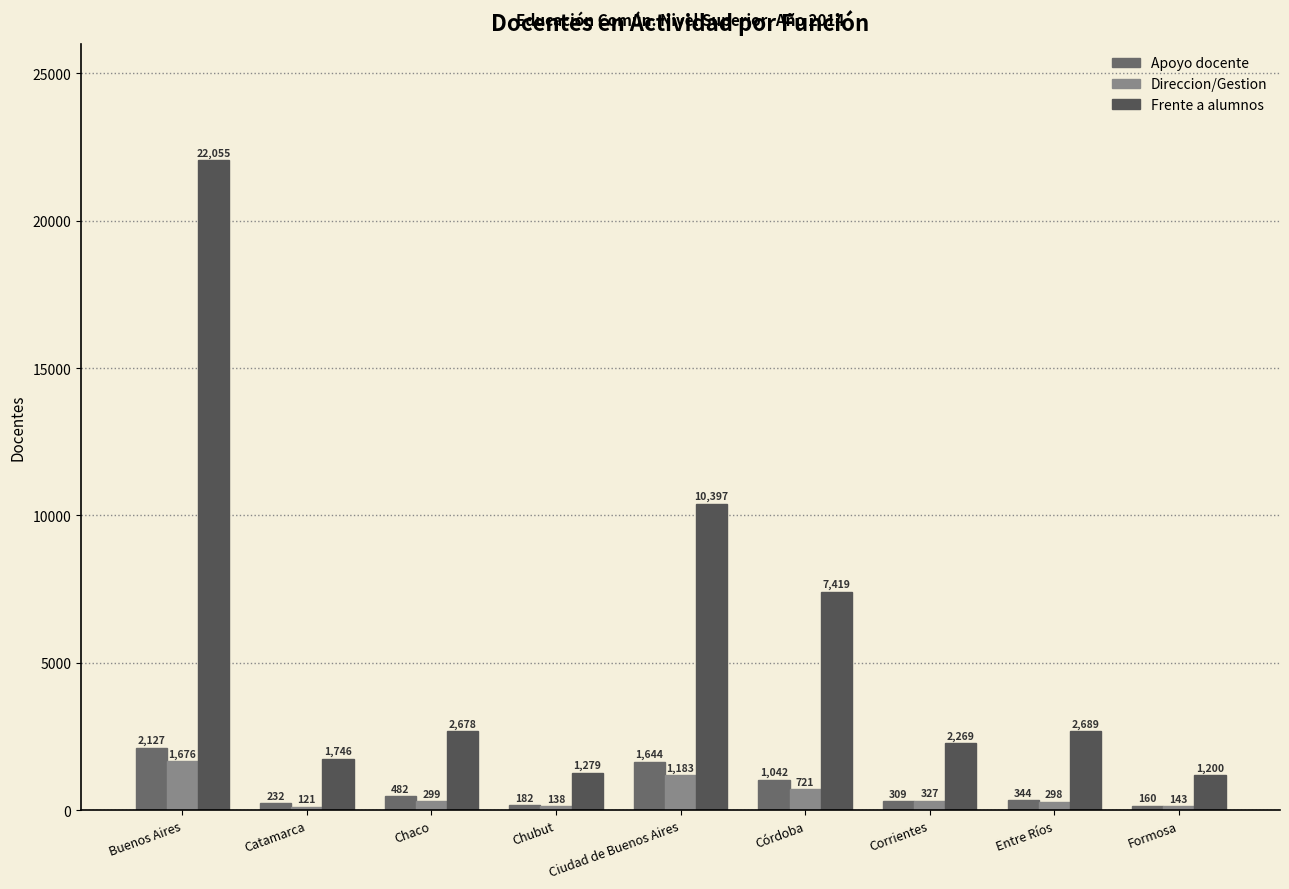

At which category is the sum across all series the highest?

Buenos Aires